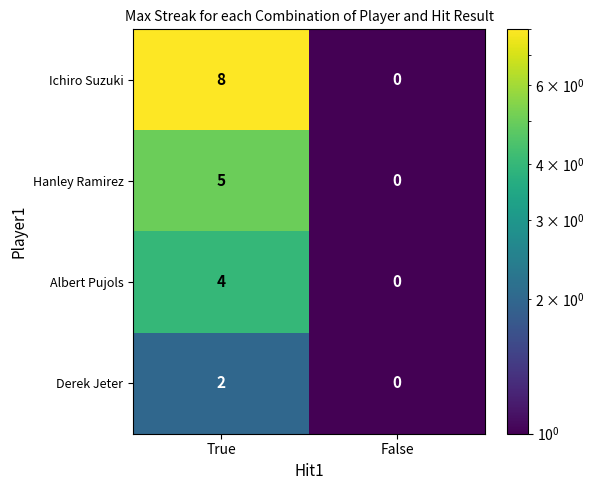

Which label corresponds to the smallest value in the chart?

False